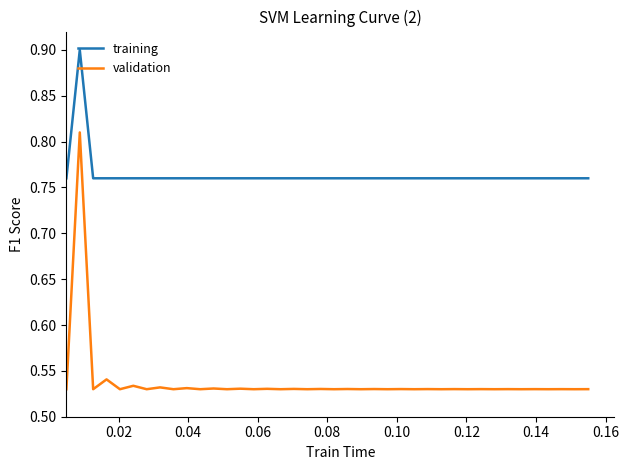

Which series has the largest total across all categories?

training